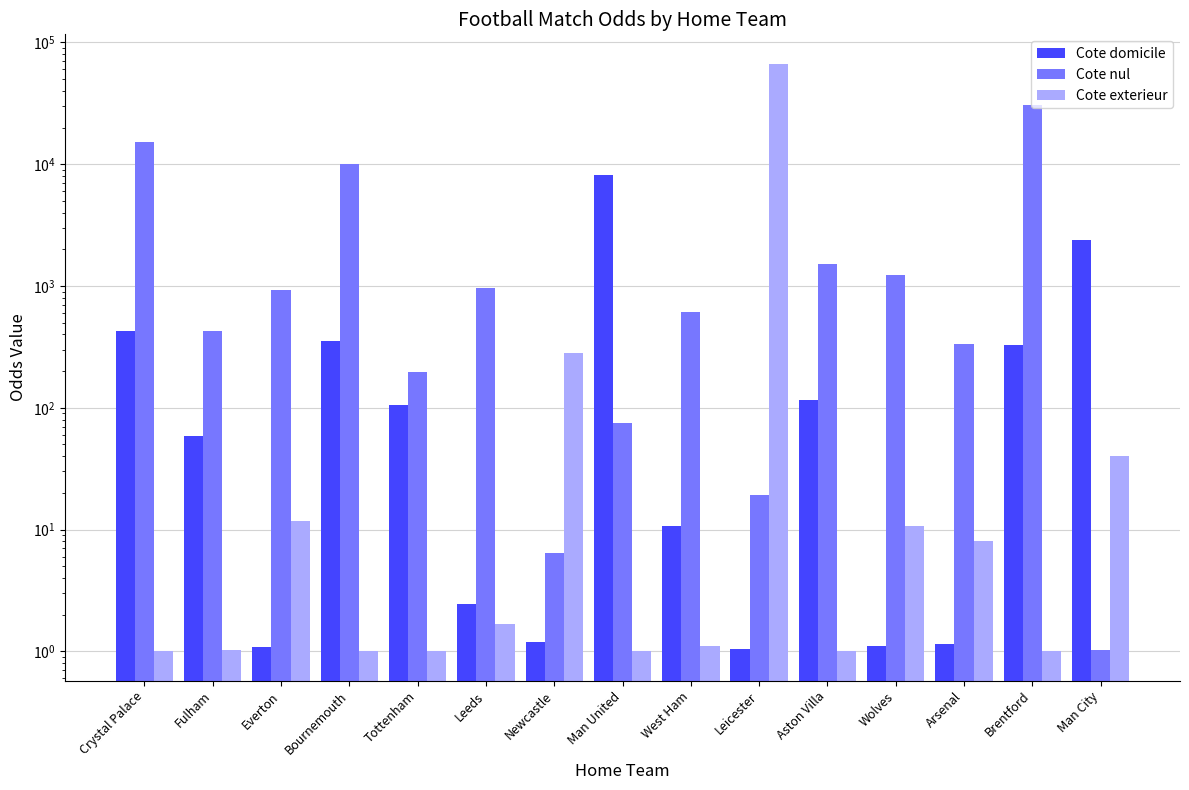

Reading left to right, extract all data points from this chart.

Cote domicile: 428.1	58.8	1.1	352.2	106.3	2.5	1.2	8175.6	10.7	1.1	116.5	1.1	1.1	325.6	2366.2
Cote nul: 15131.9	430.1	921.2	9981.7	194.8	958.6	6.5	75.2	608.4	19.4	1528.4	1229.1	335.1	30491.6	1.0
Cote exterieur: 1.0	1.0	11.8	1.0	1.0	1.7	284.0	1.0	1.1	66843.7	1.0	10.8	8.1	1.0	40.3